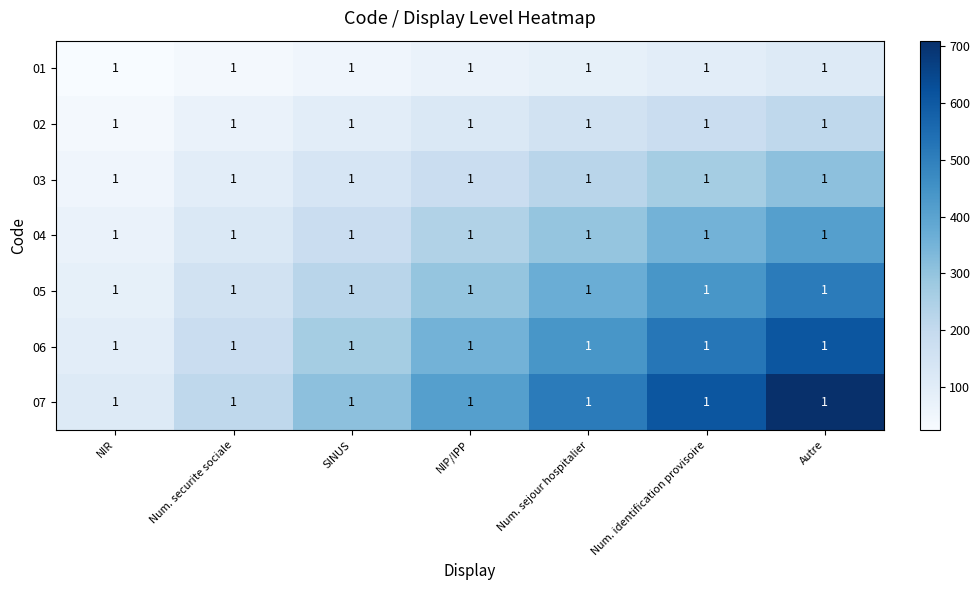

What is the lowest value of the 07 series?

110.0